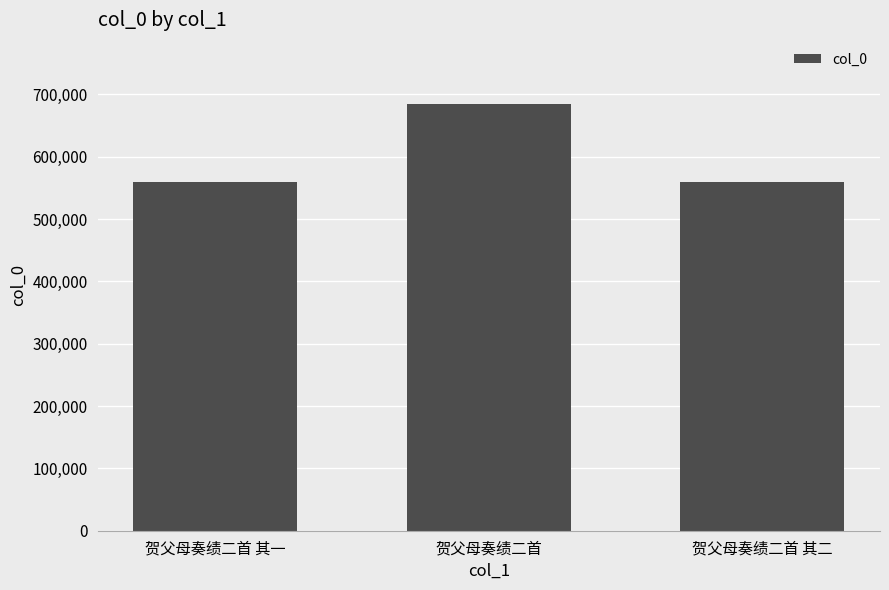

The chart shows a value of 684600 at 贺父母奏绩二首. True or false?

True